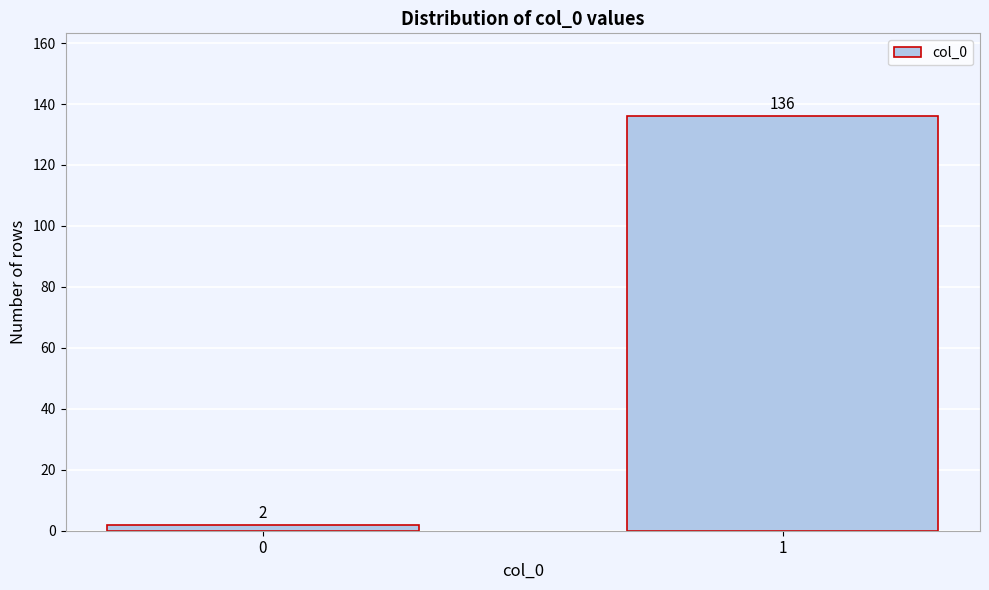

Reading left to right, extract all data points from this chart.

0=2	1=136